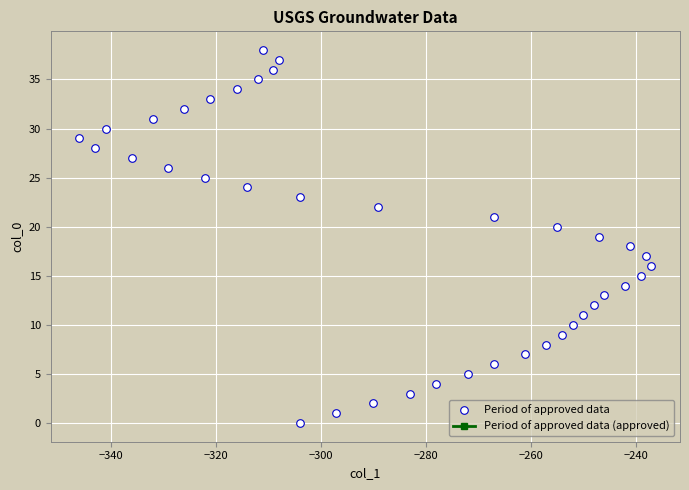

What is the range of Y values (max minus min)?

38